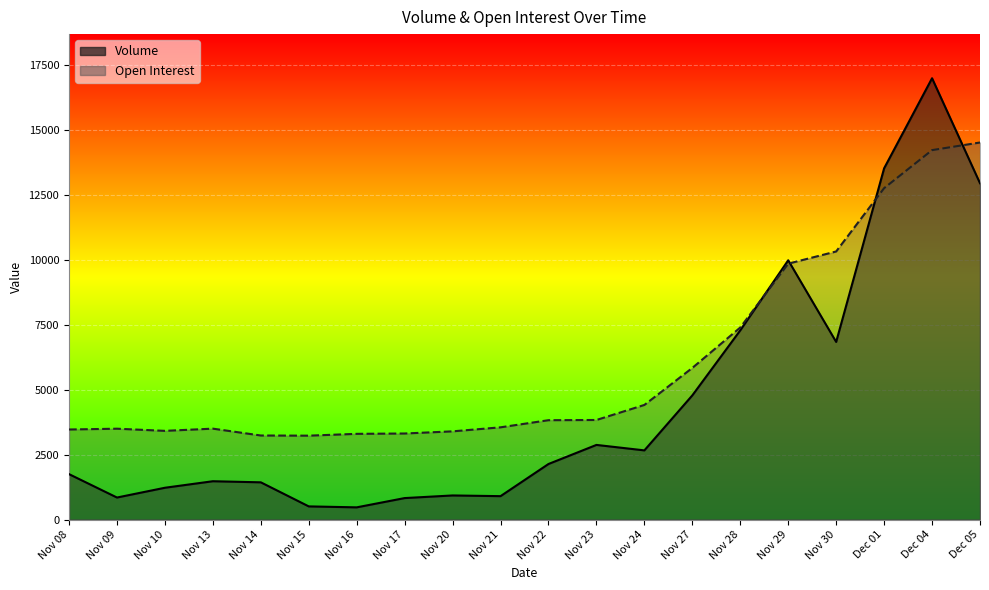

How many interior local peaks does the Open Interest series have?

2